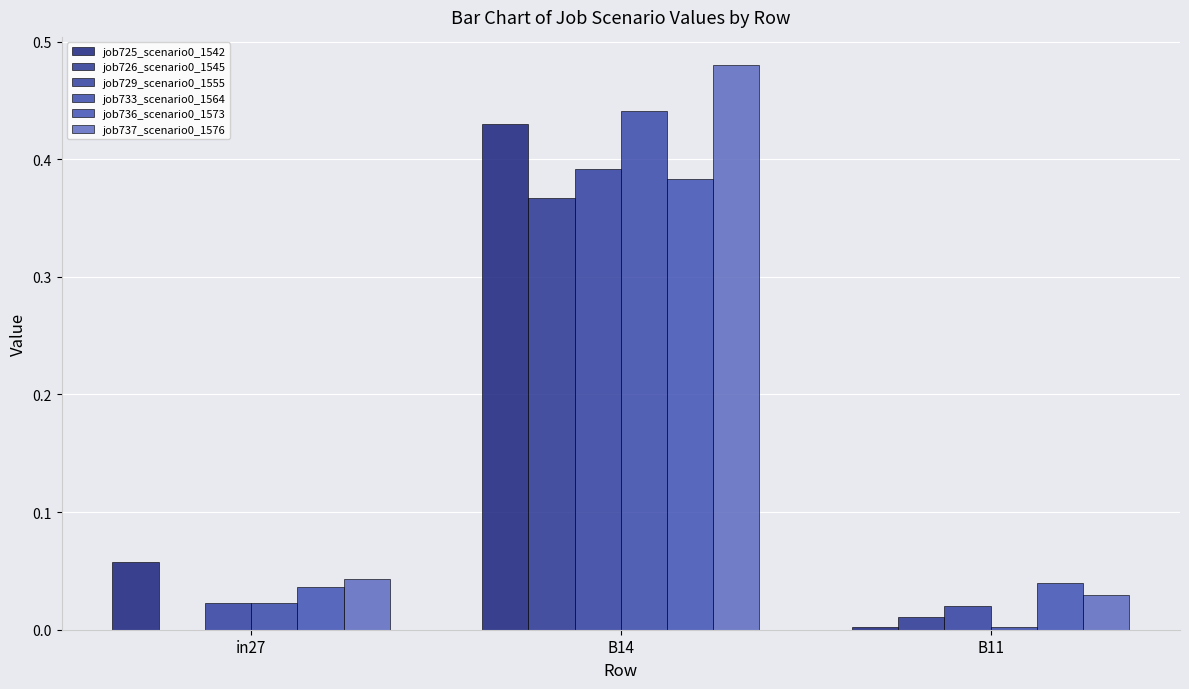

What is the label of the 2nd bar from the right?

B14